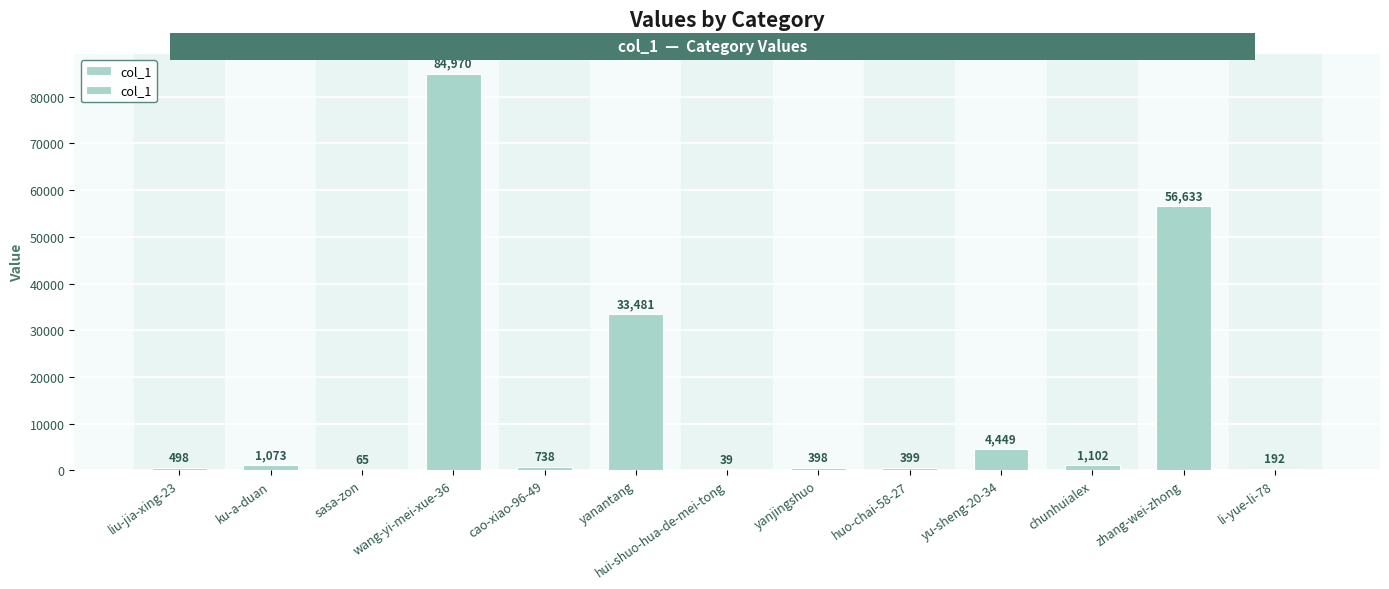

What position from the left is chunhuialex?

11